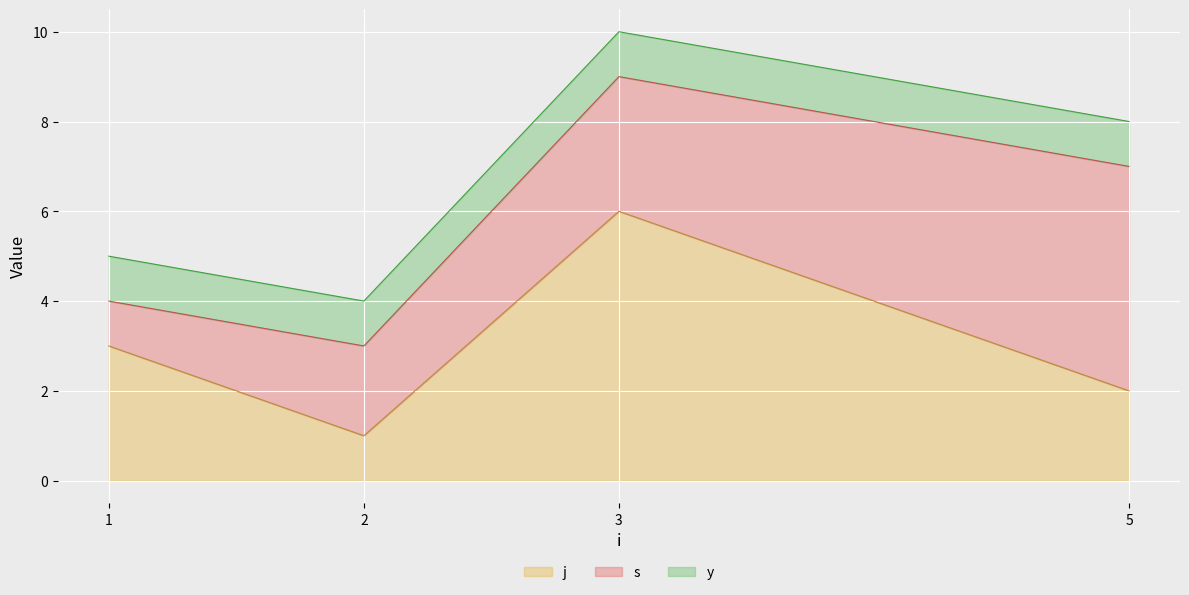

At how many categories does at least one series exceed 1?

4